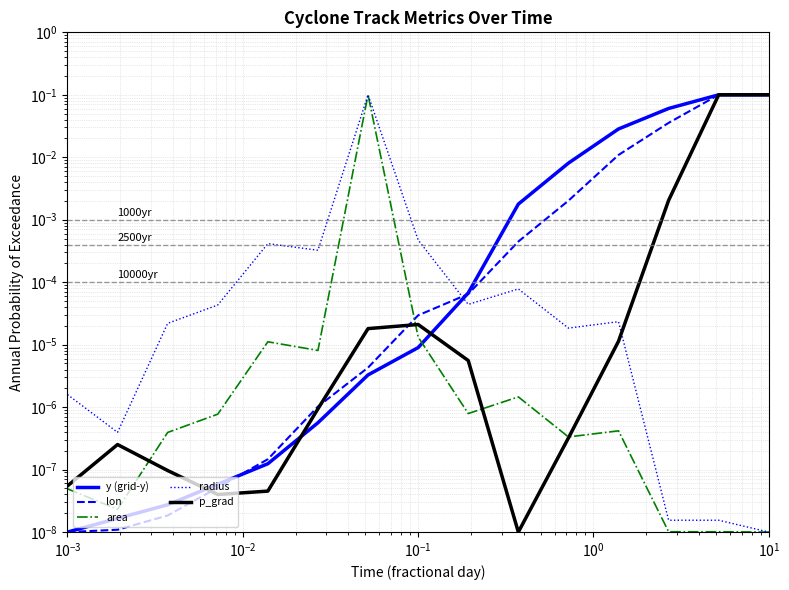

What is the difference between the maximum and minimum values in the area series?

0.1